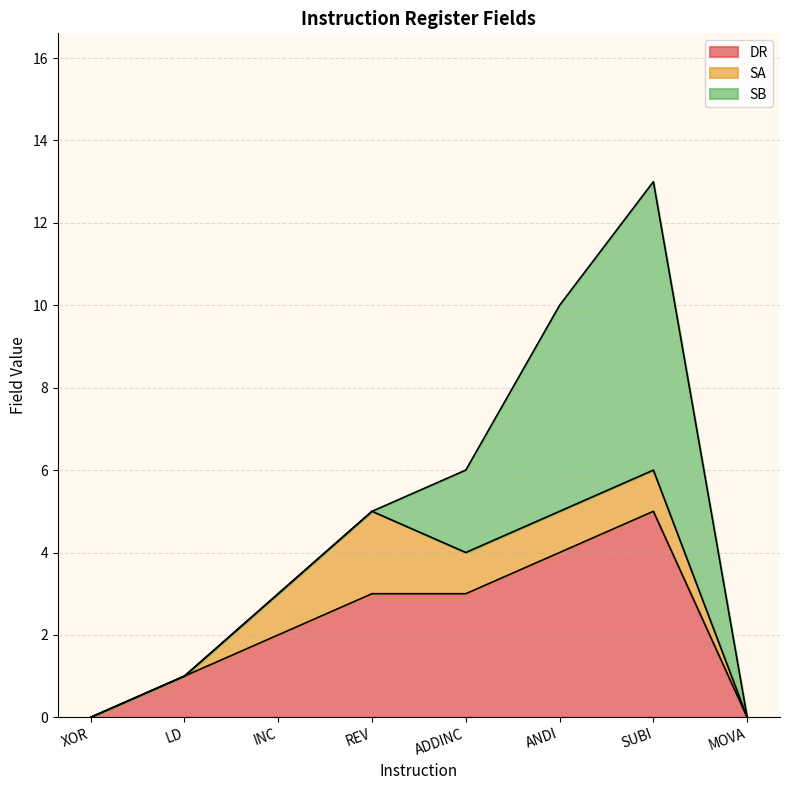

Reading left to right, list all the values displayed in this chart.

DR: XOR=0	LD=1	INC=2	REV=3	ADDINC=3	ANDI=4	SUBI=5	MOVA=0
SA: XOR=0	LD=0	INC=1	REV=2	ADDINC=1	ANDI=1	SUBI=1	MOVA=0
SB: XOR=0	LD=0	INC=0	REV=0	ADDINC=2	ANDI=5	SUBI=7	MOVA=0